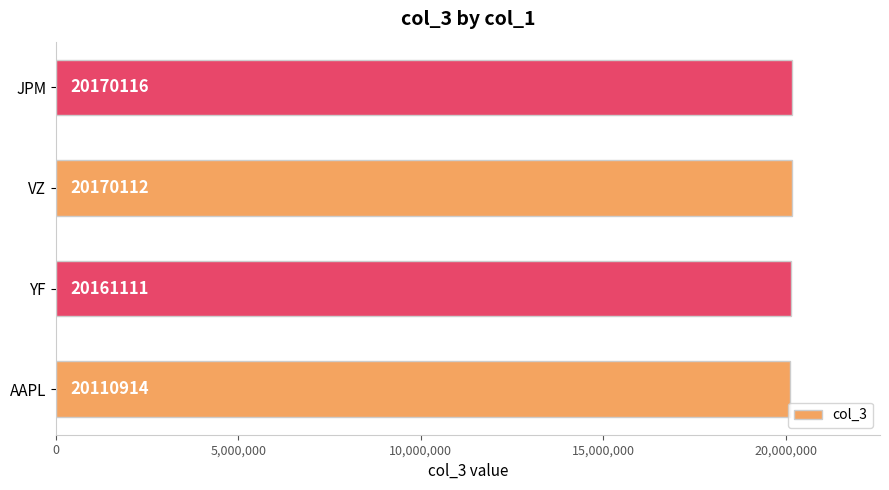

What is the approximate value at JPM, to the nearest 50?

20170100